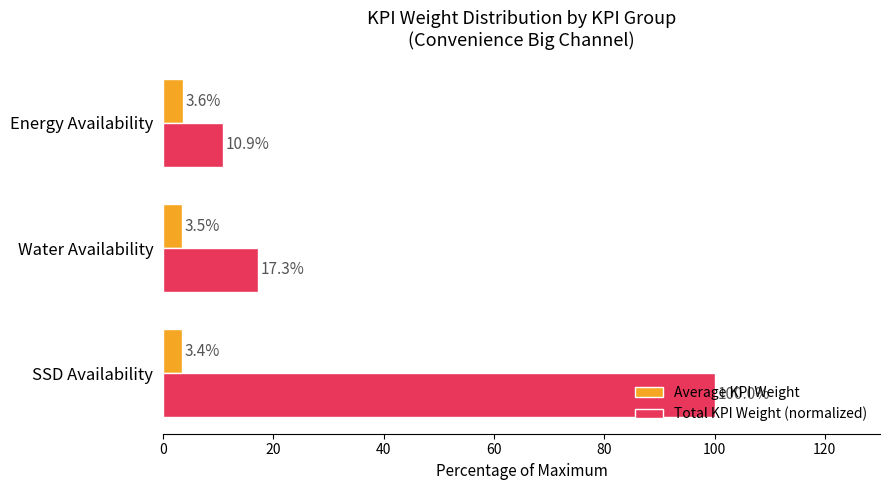

At how many categories does at least one series exceed 54?

1